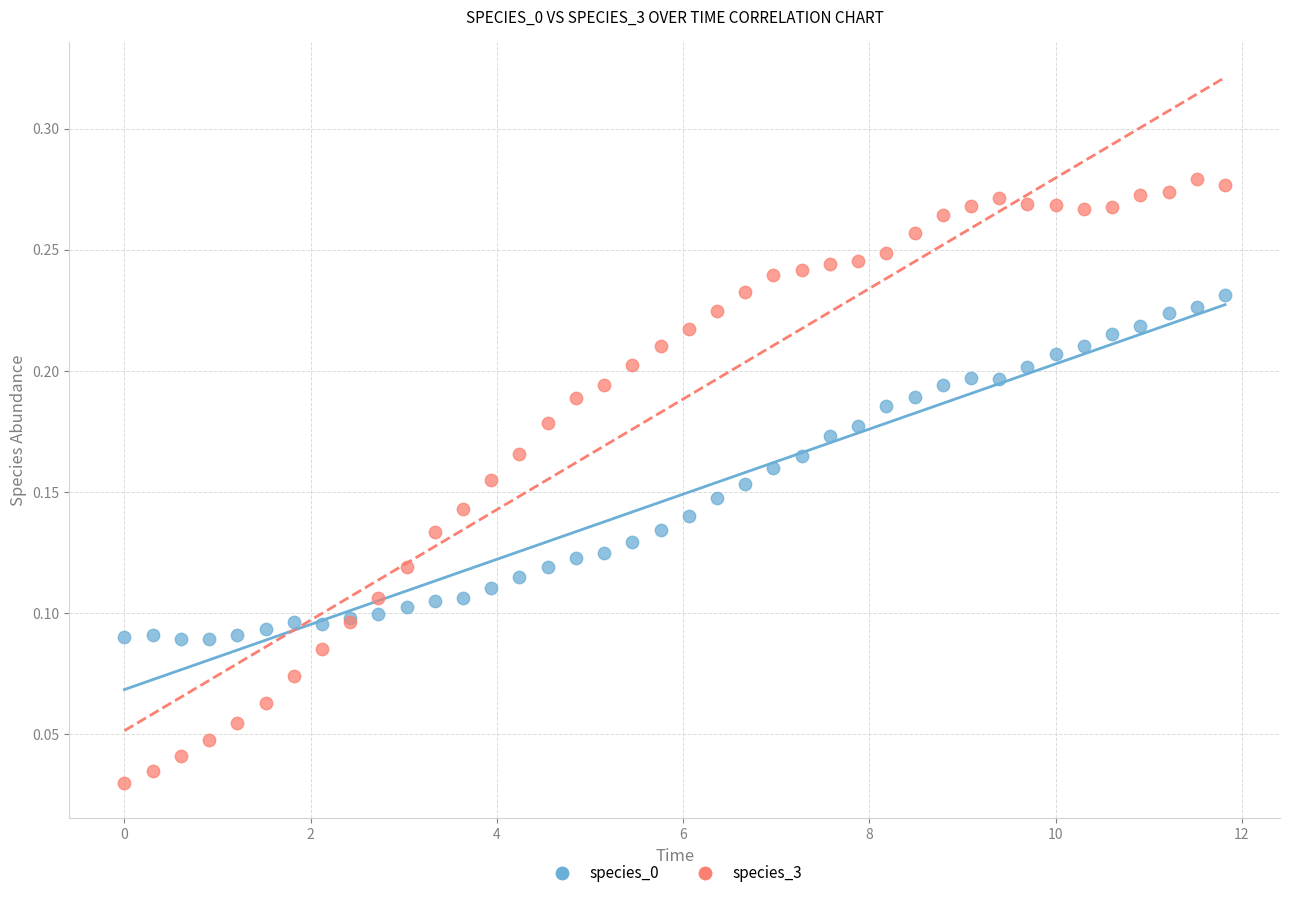

Which series reaches the minimum Y coordinate?

species_3